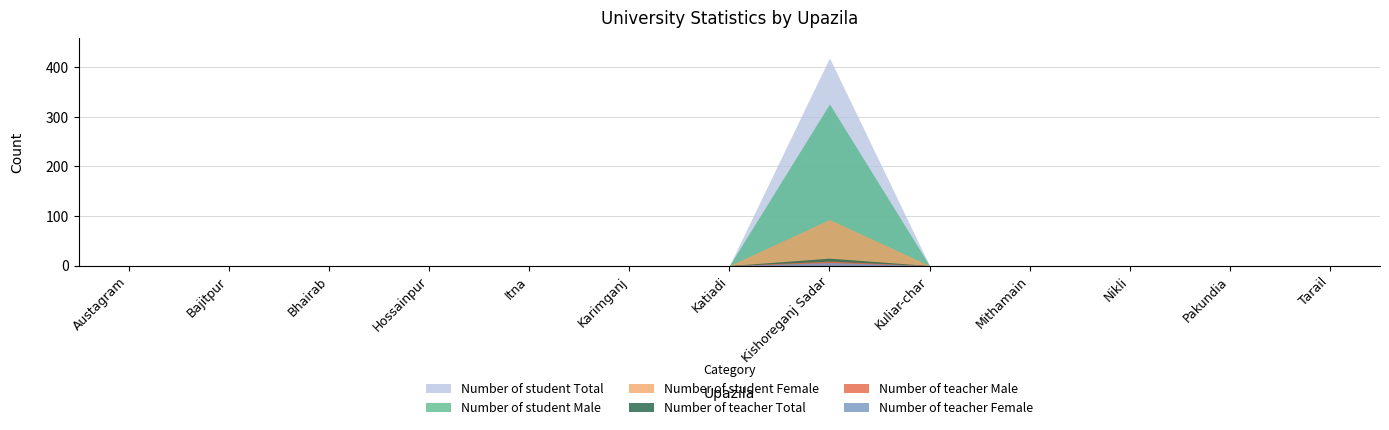

Rank the series at Tarail from highest to lowest value.

Number of teacher Male, Number of teacher Female, Number of teacher Total, Number of student Male, Number of student Female, Number of student Total